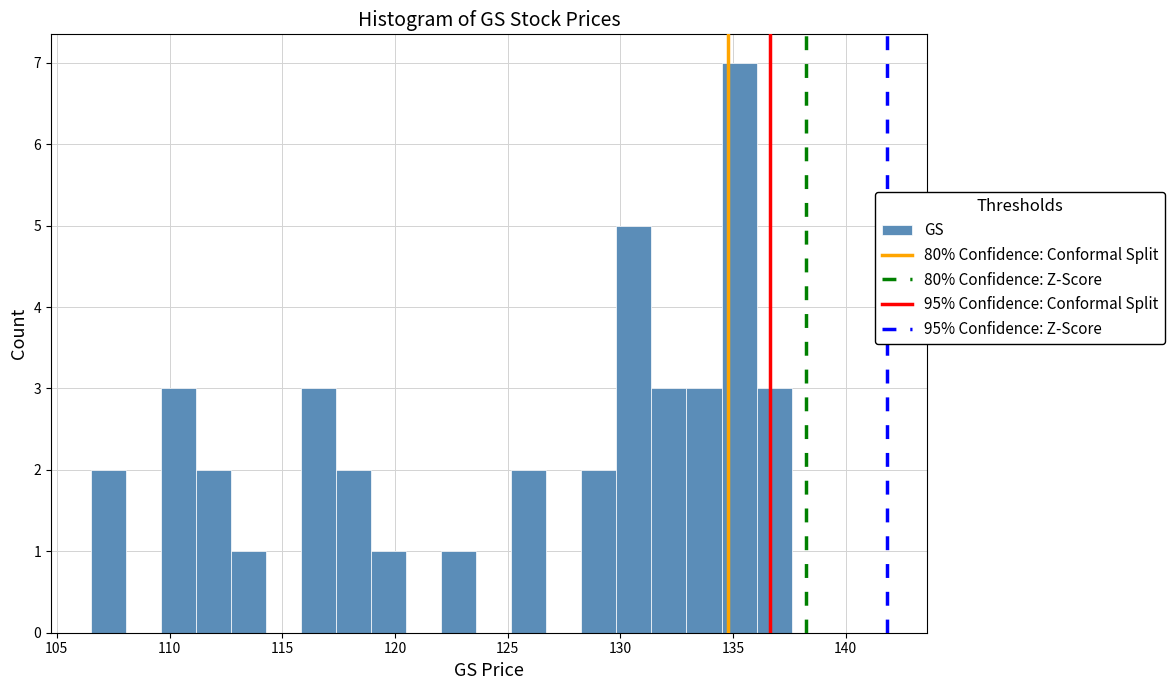

Read against the x-axis, roughly where is the centre of the tallest bar?

135.5